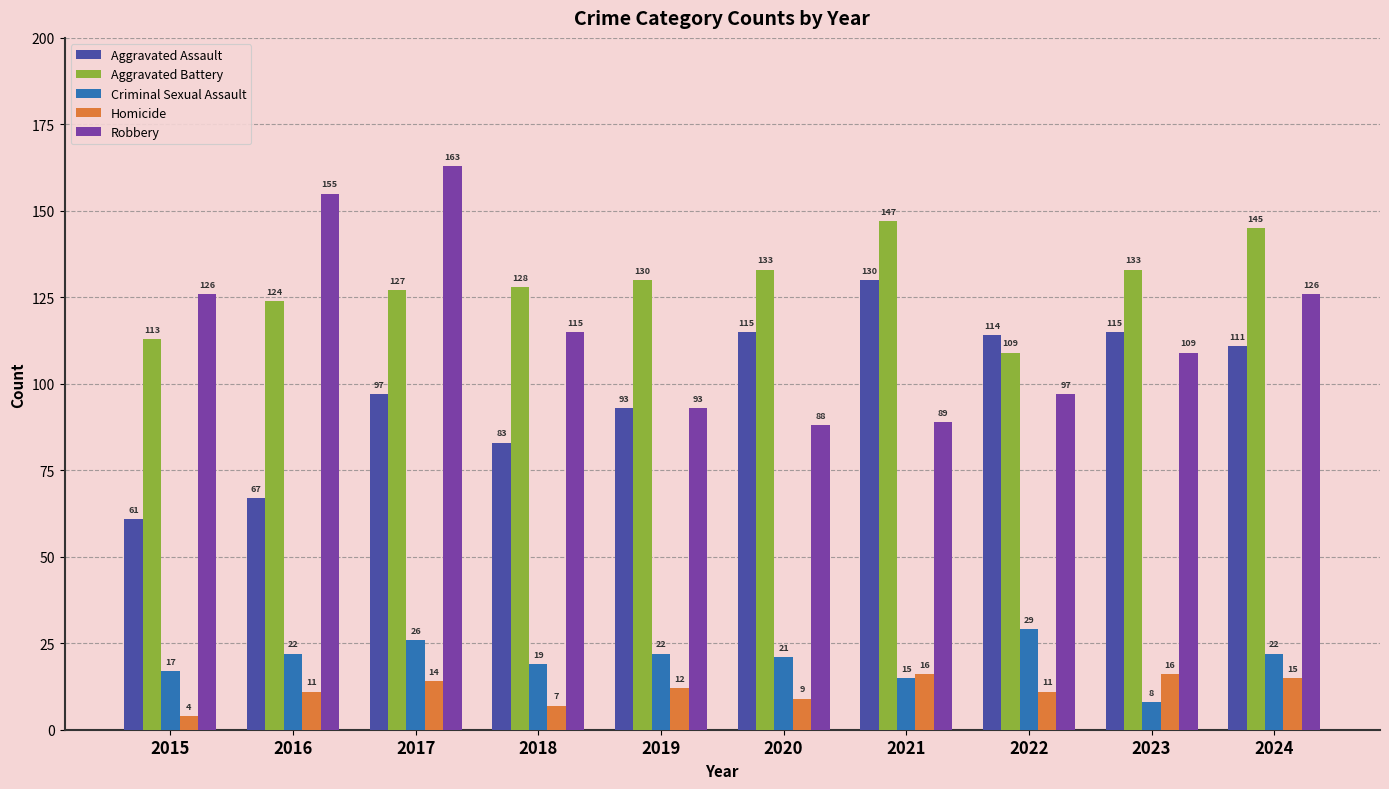

Which series has the widest spread of values?

Robbery